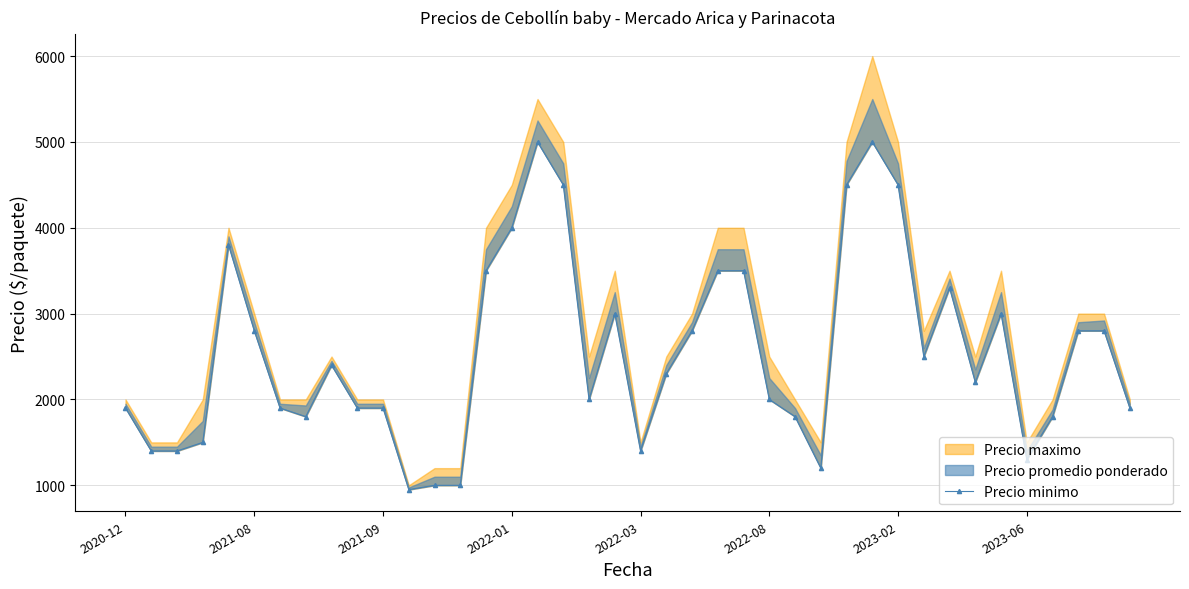

What is the change in value from 2022-08 to 2023-06?

-1000